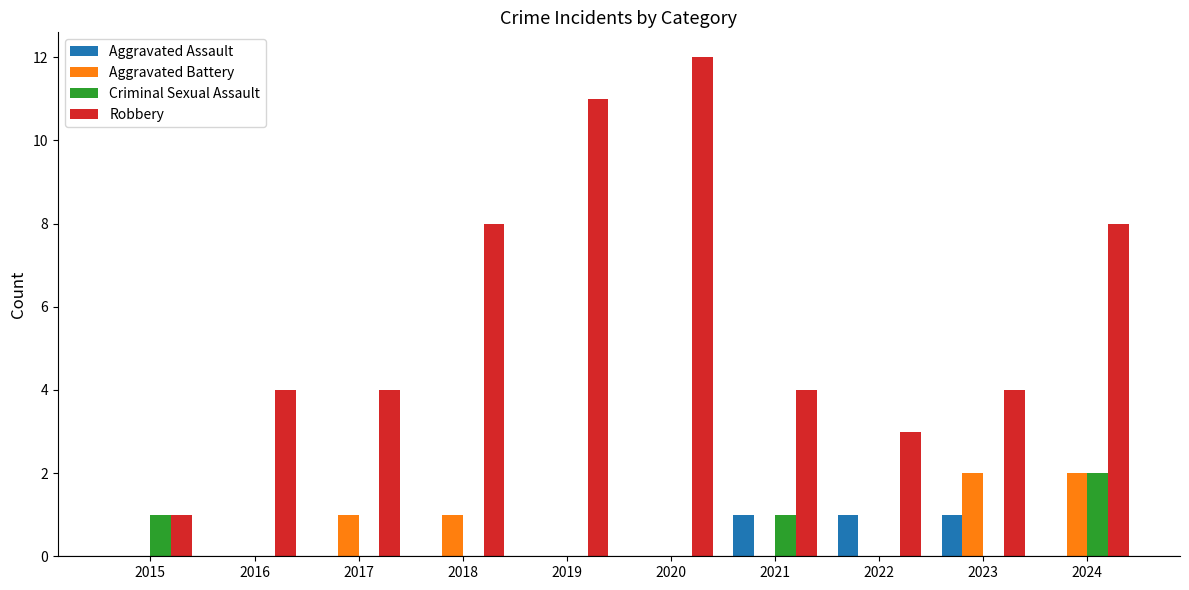

Which category has the highest value in the Criminal Sexual Assault series?

2024